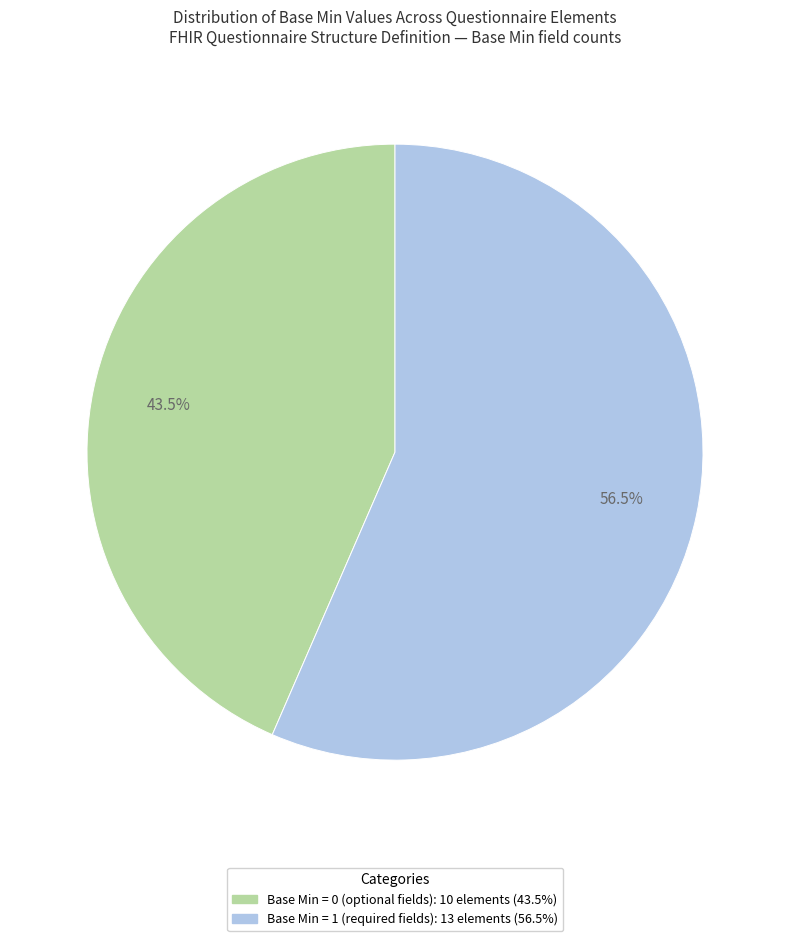

Count the number of slices in the pie.

2